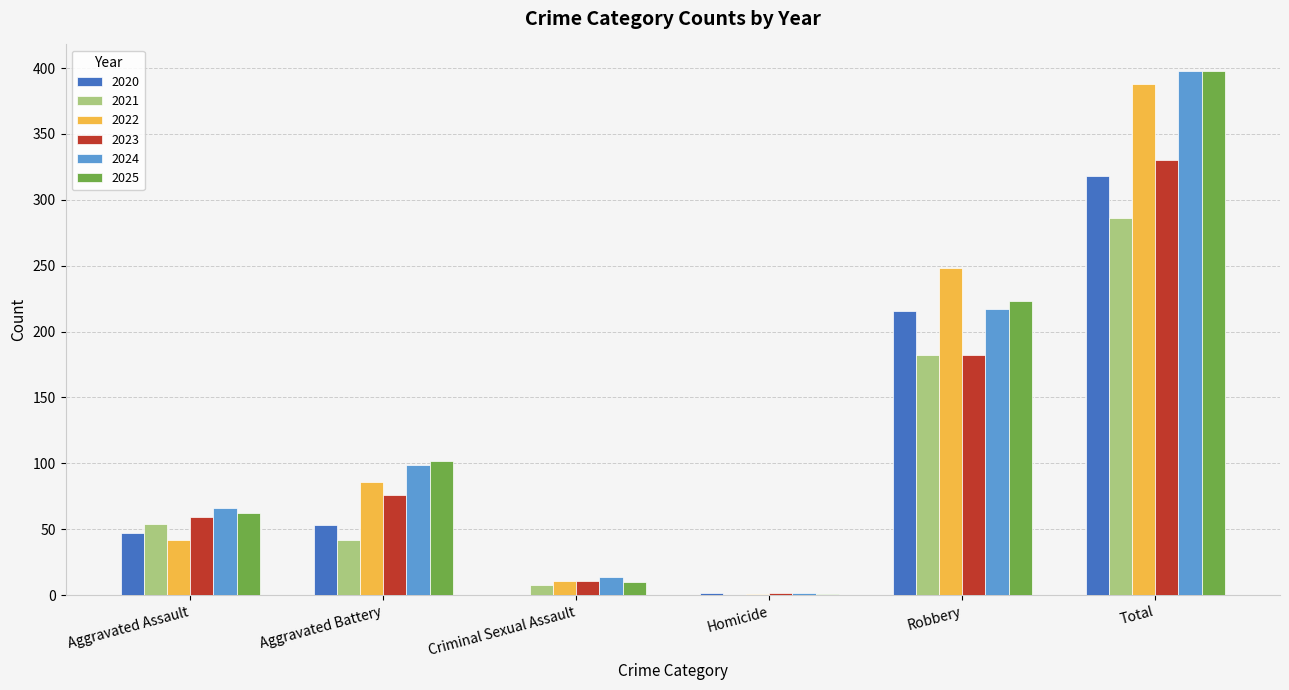

At which category is the sum across all series the highest?

Total